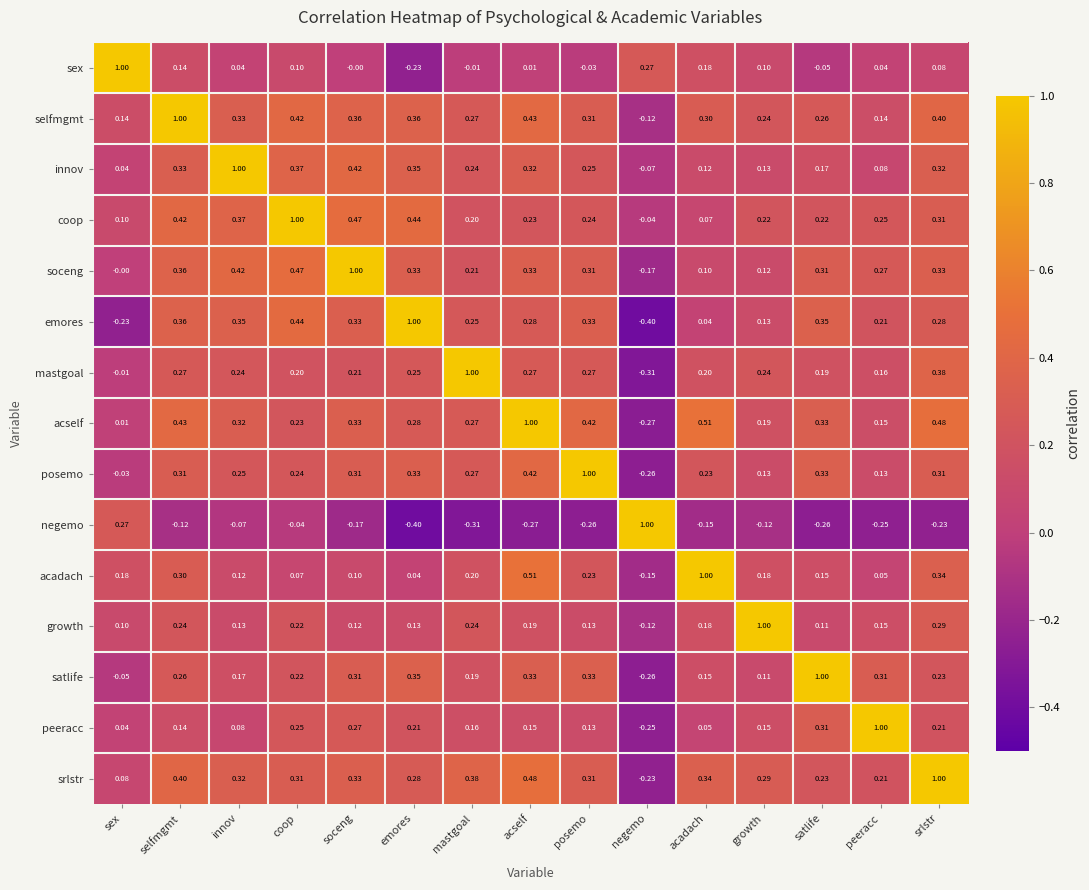

At which category is the sum across all series the highest?

selfmgmt